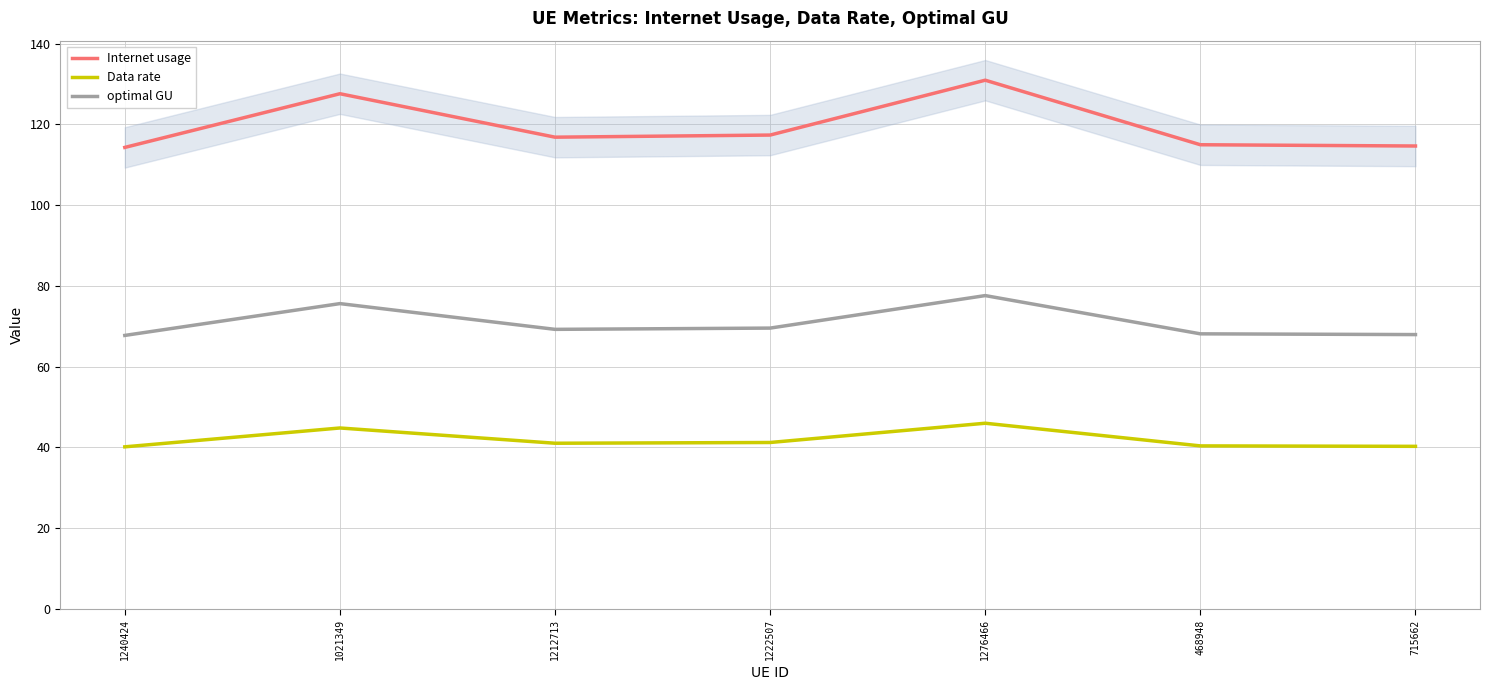

True or false: optimal GU and Data rate cross at least once.

False